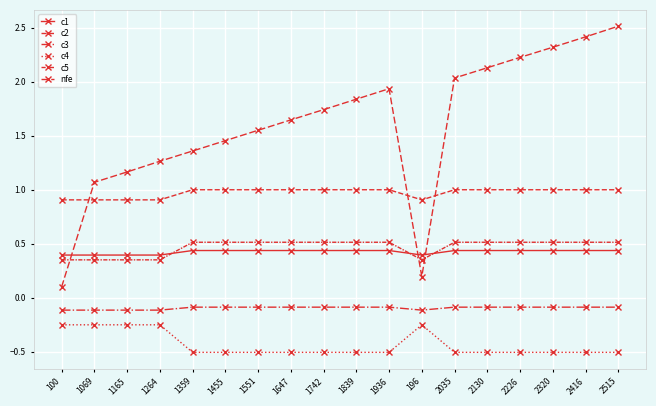

Count the number of data series in this chart.

6